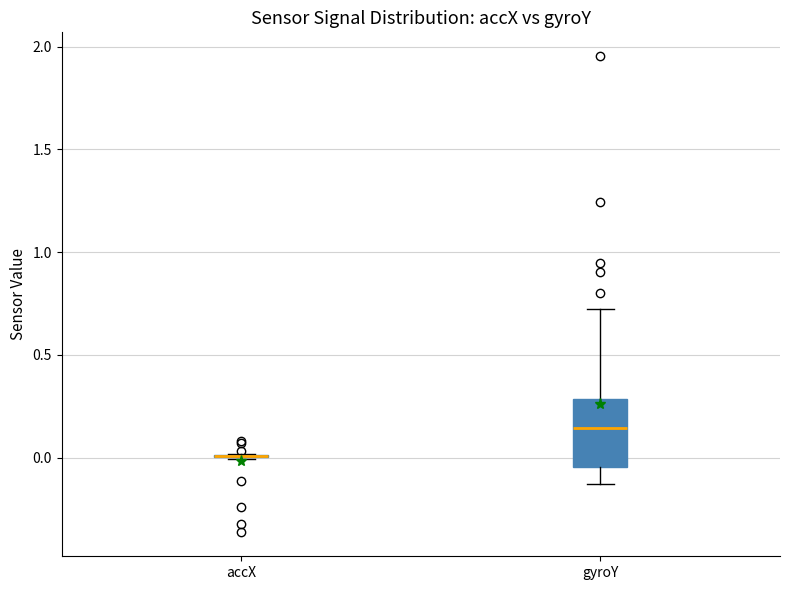

Reading left to right, transcribe this box plot: for each box, give where its median line is, the range the box spans, and where its two whiskers end, as read against the y-axis. The values are not printed on the chart, so give them approximately, as read against the axis.

accX: box collapsed to a line at 0.00, whiskers 0.00 to 0.00
gyroY: median 0.15, box -0.05 to 0.30, whiskers -0.15 to 0.70